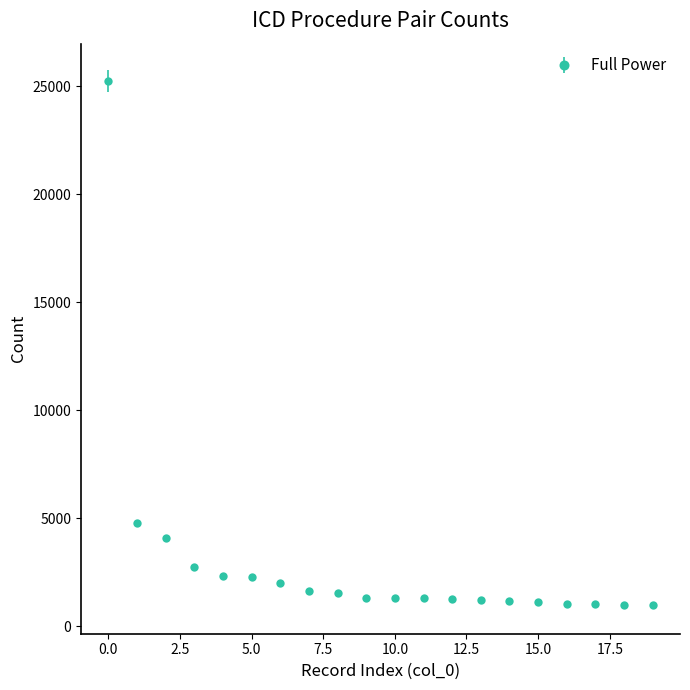

What is the value of the 20th point from the left?

967